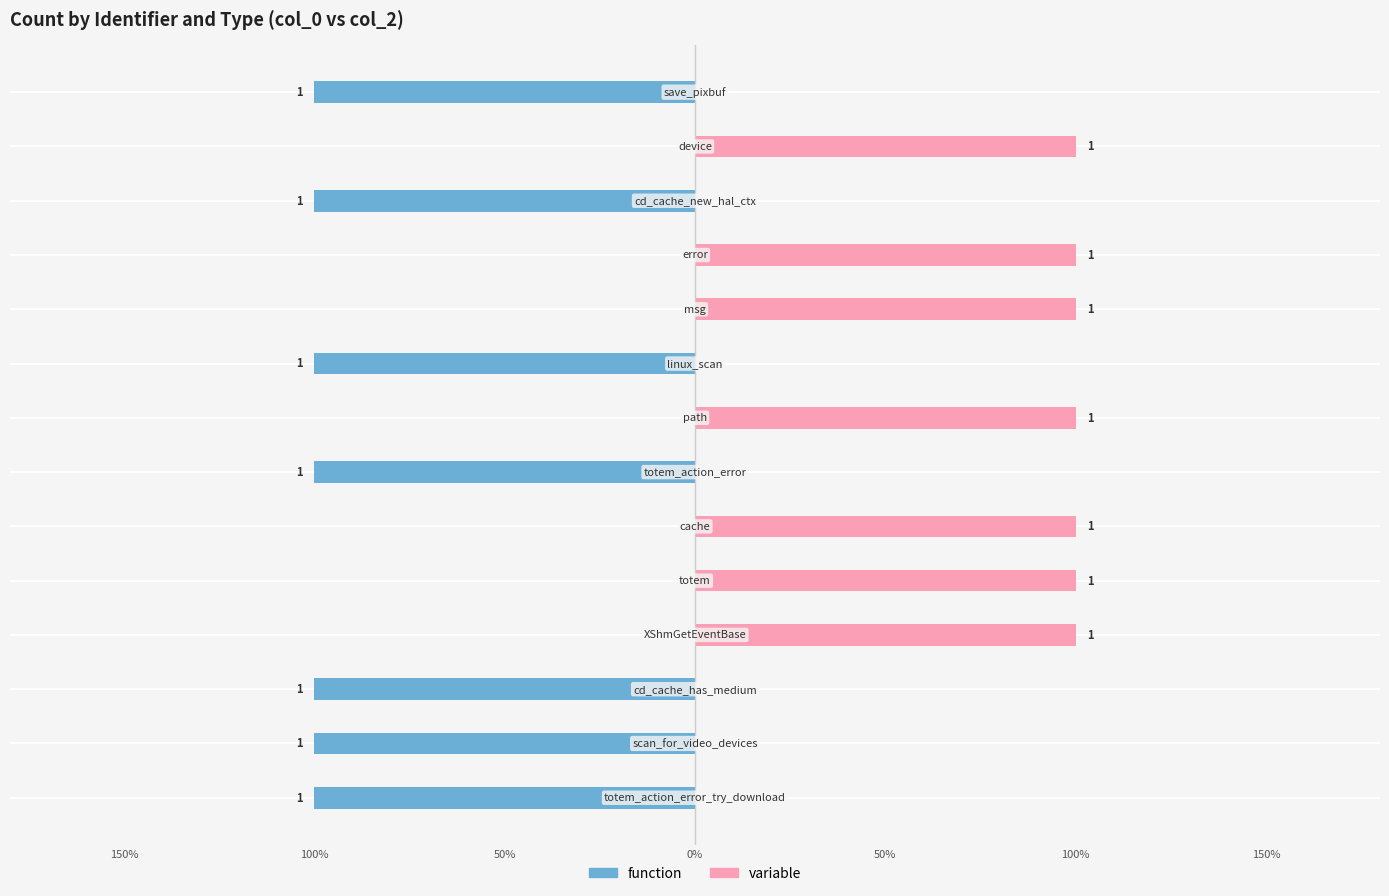

Rank the series at 0% from lowest to highest value.

function, variable